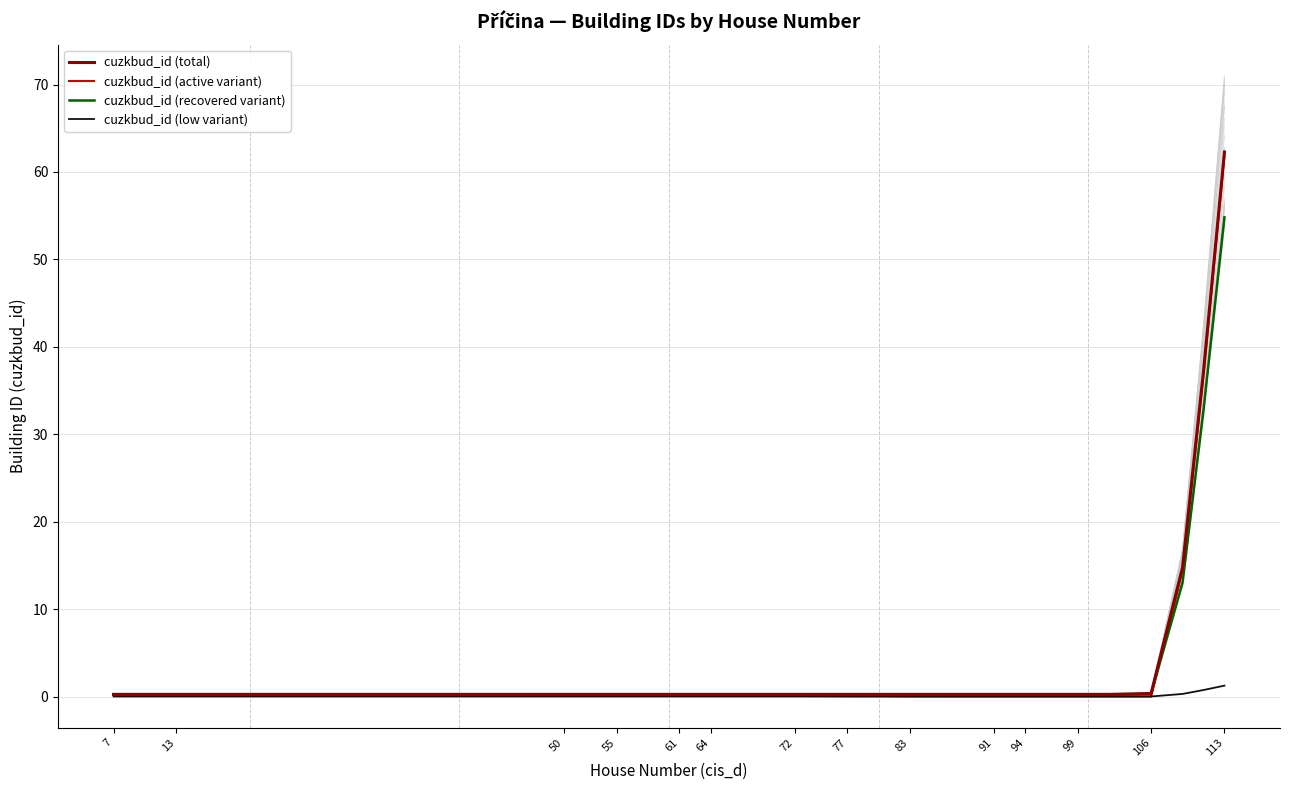

How many lines are shown in the chart?

4